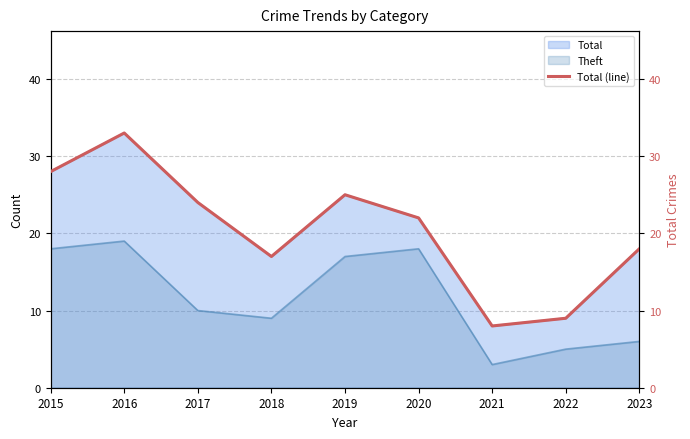

Approximately how many times larger is the value at 2016 compared to 2018?

1.9